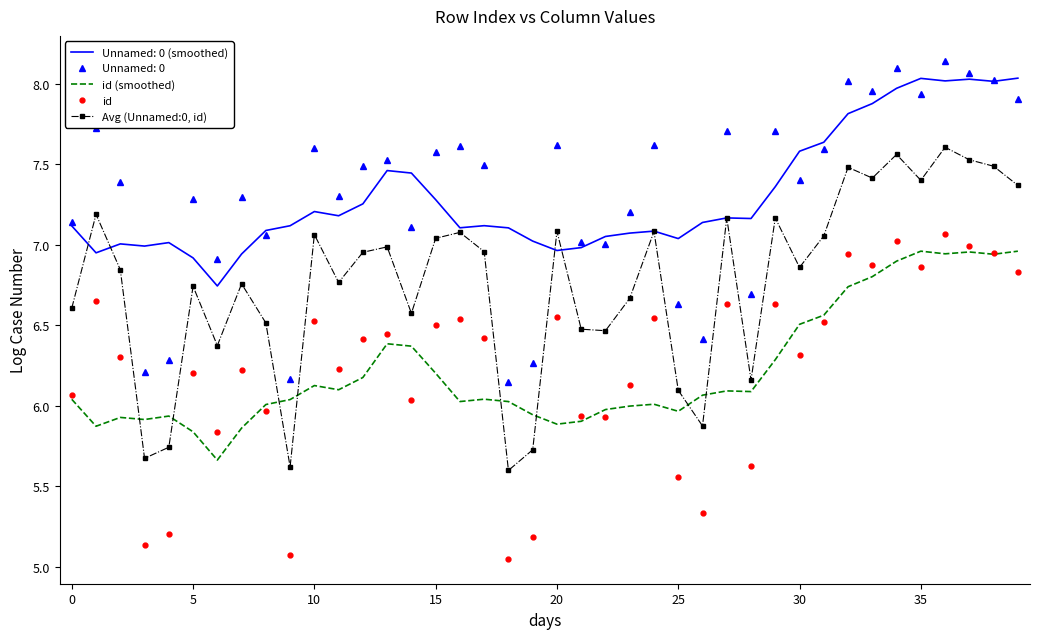

What are all the series names shown in the legend?

Unnamed: 0 (smoothed), Unnamed: 0, id (smoothed), id, Avg (Unnamed:0, id)